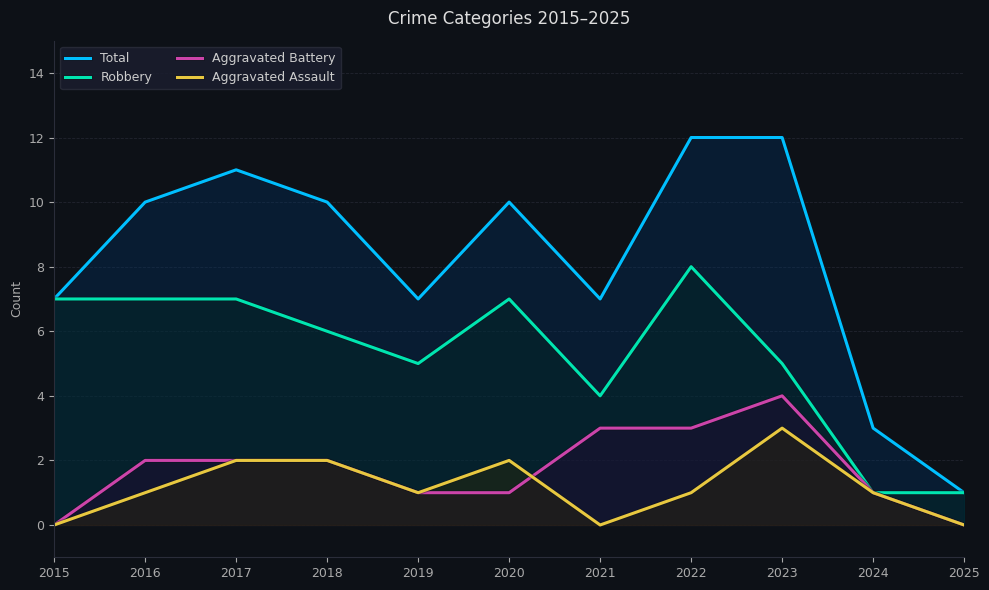

Which series has the largest total across all categories?

Total